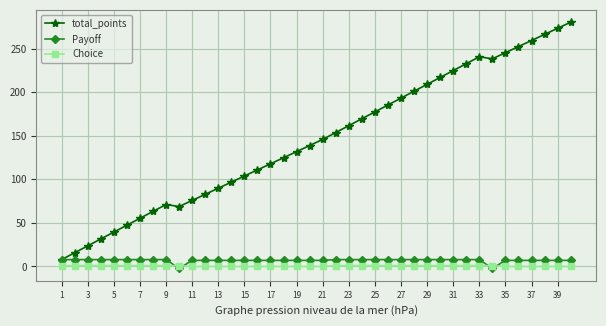

True or false: total_points and Choice intersect in this chart.

False